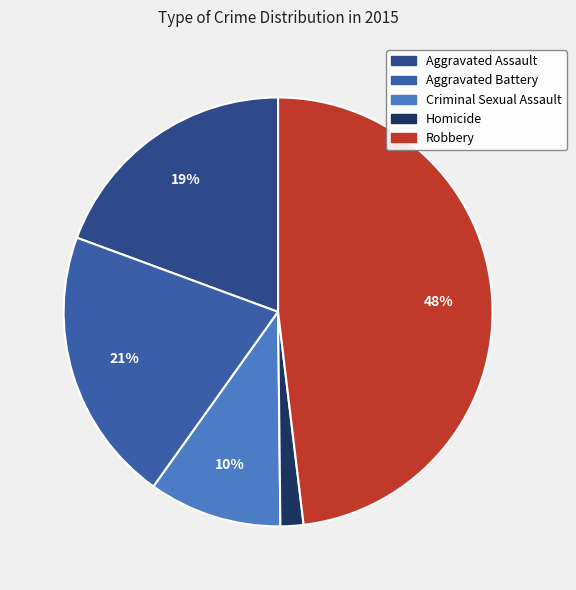

Is it true that Homicide is 2% of the pie?

True